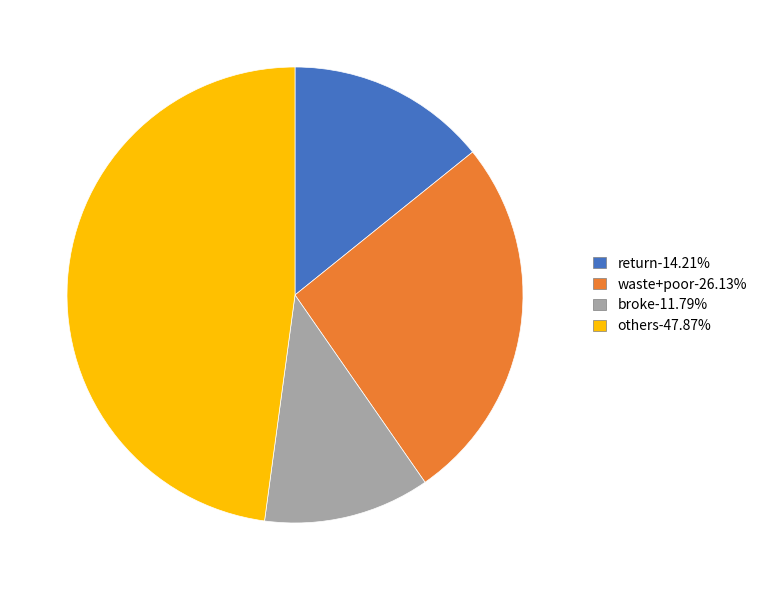

Count the number of slices in the pie.

4